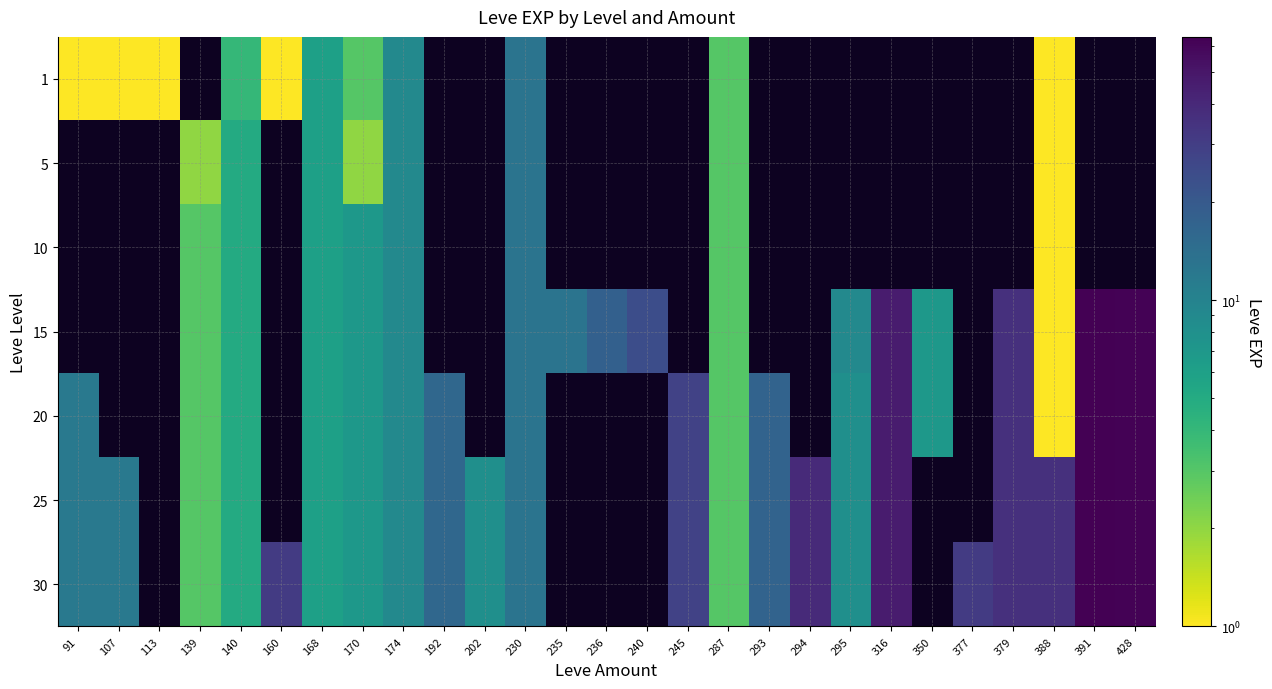

At which category does the chart reach its minimum across all series?

139